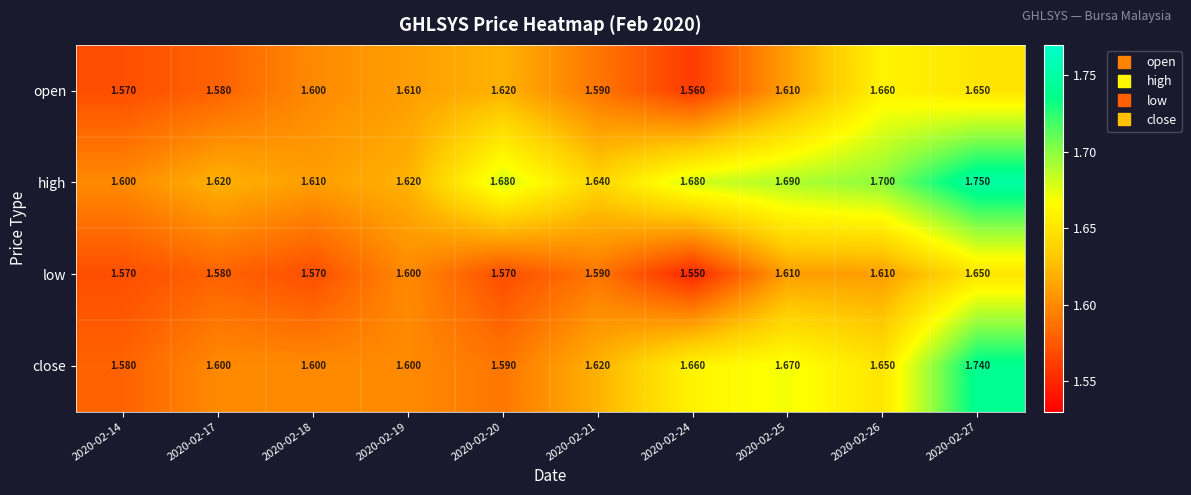

Which series has the largest total across all categories?

high